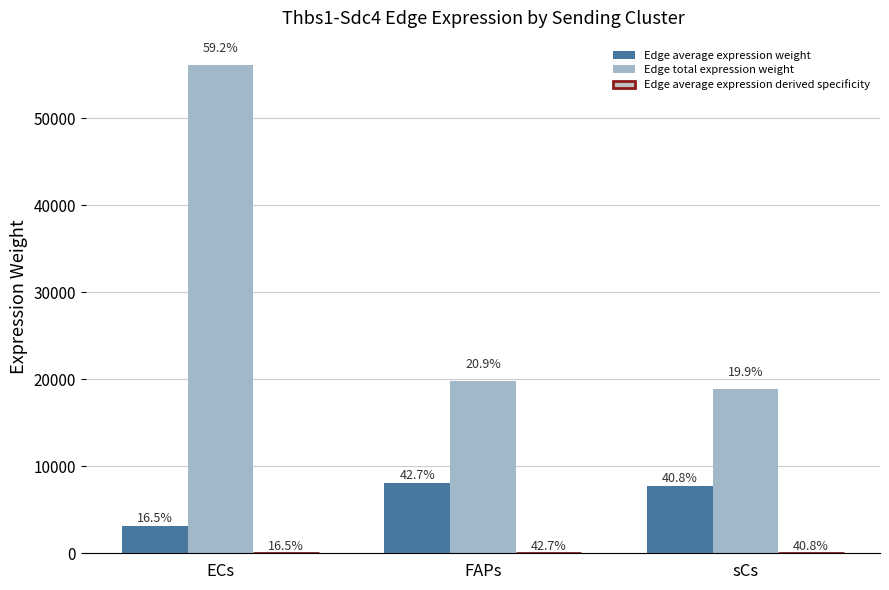

At sCs, list the series in order from largest to smallest.

Edge total expression weight, Edge average expression weight, Edge average expression derived specificity